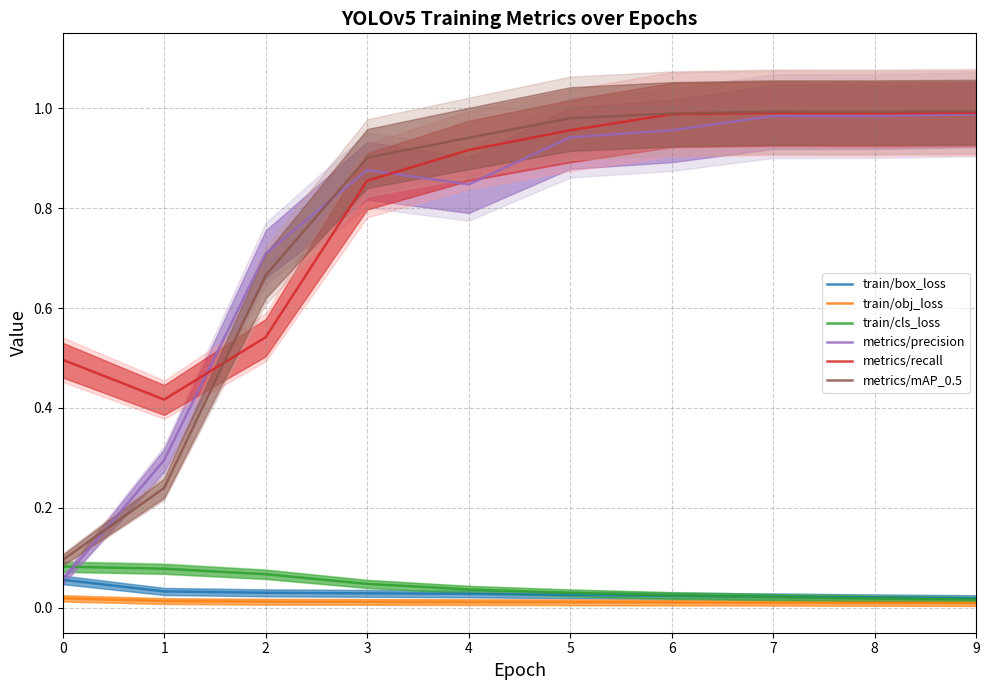

Where do metrics/precision and metrics/recall first cross each other?

1 and 2